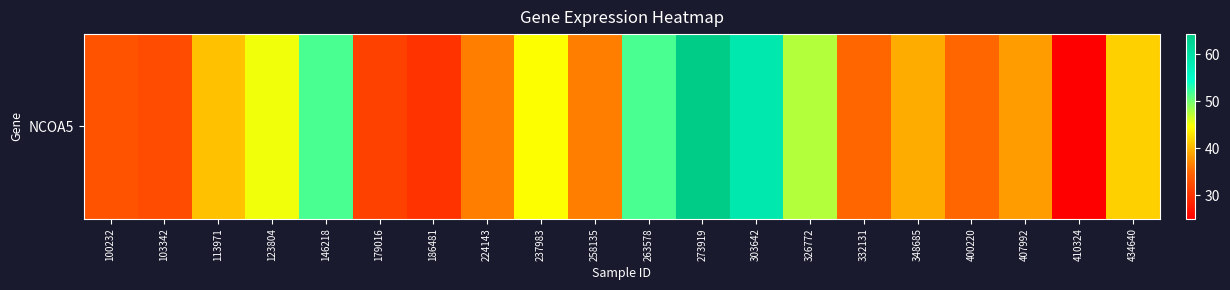

At which label is the value closest to 44?

237983